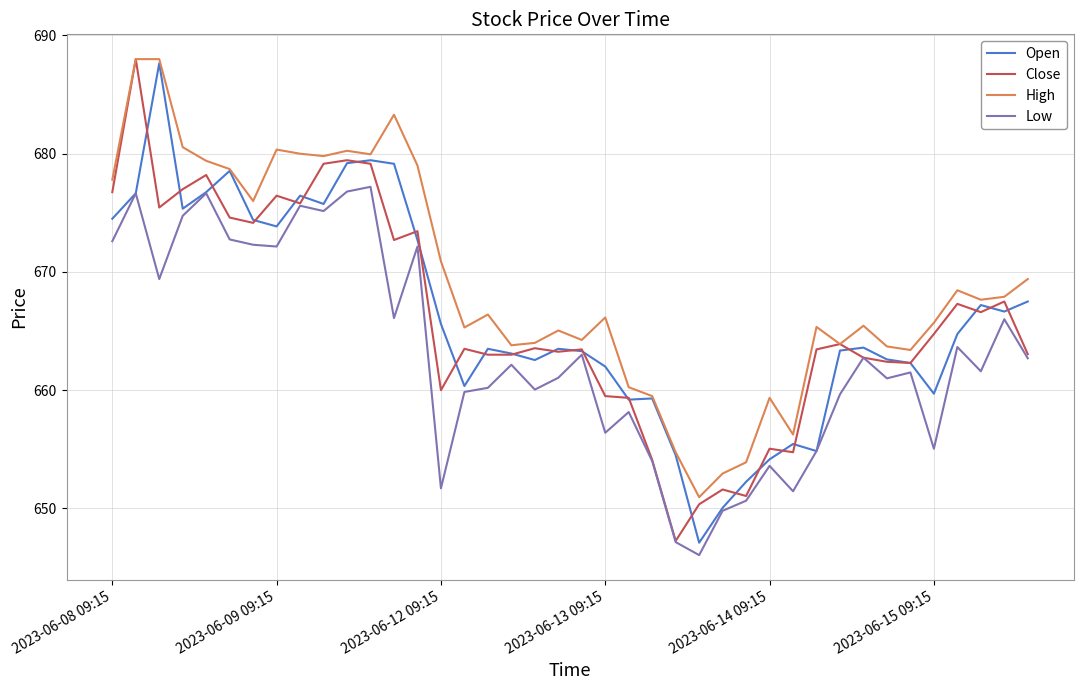

How many categories are shown in the chart?

40